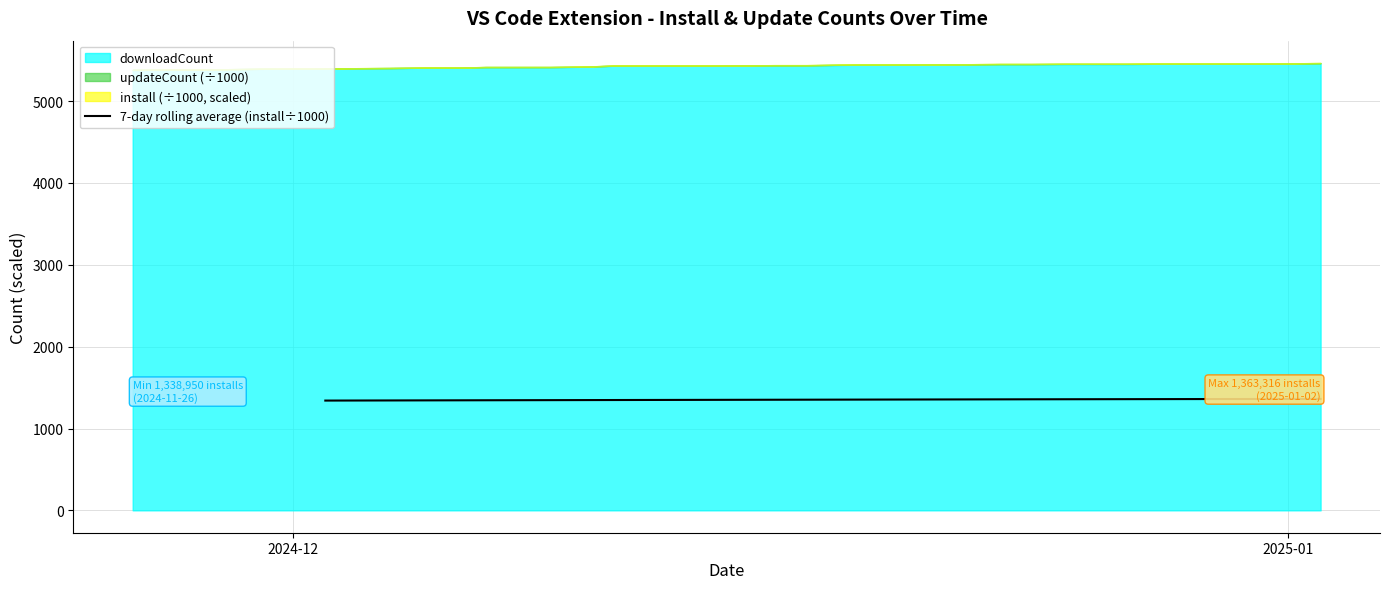

Count the number of categories in the chart.

38